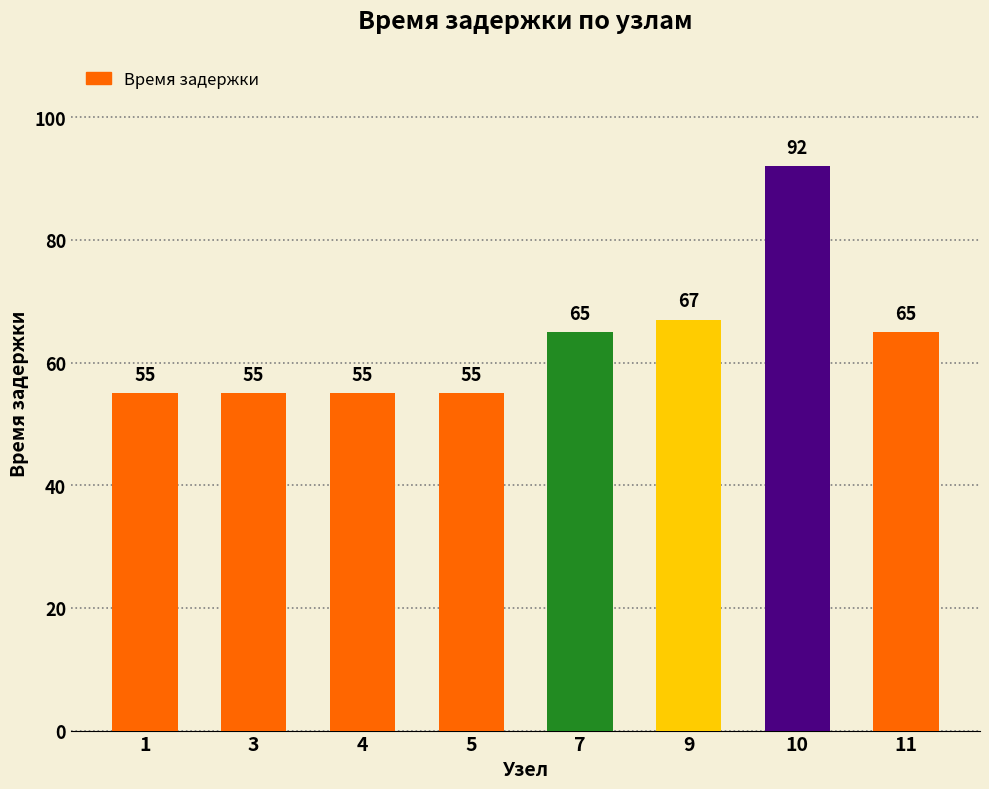

What is the maximum value shown in the chart?

92